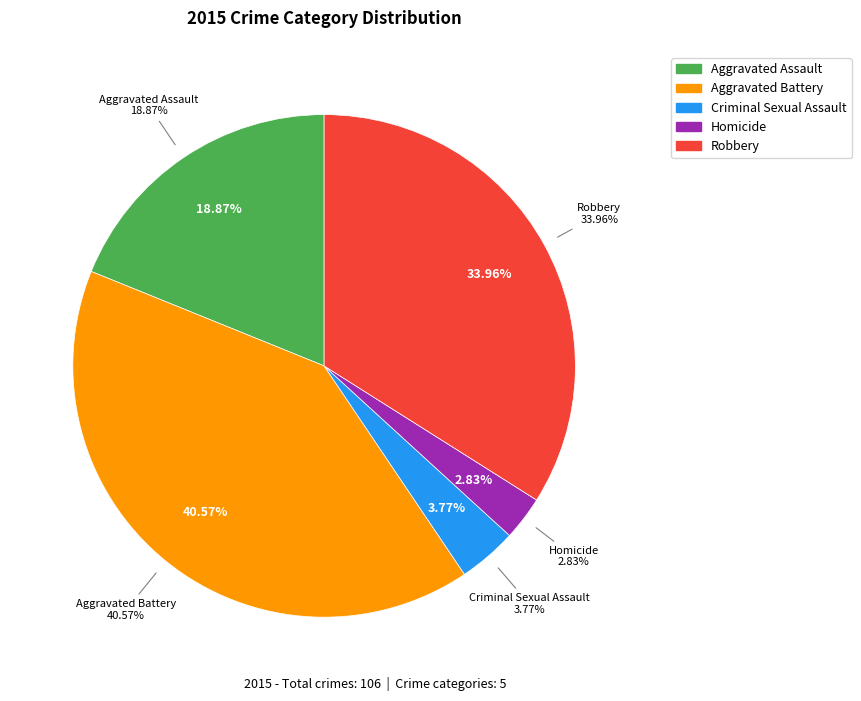

How many segments does this pie chart have?

5